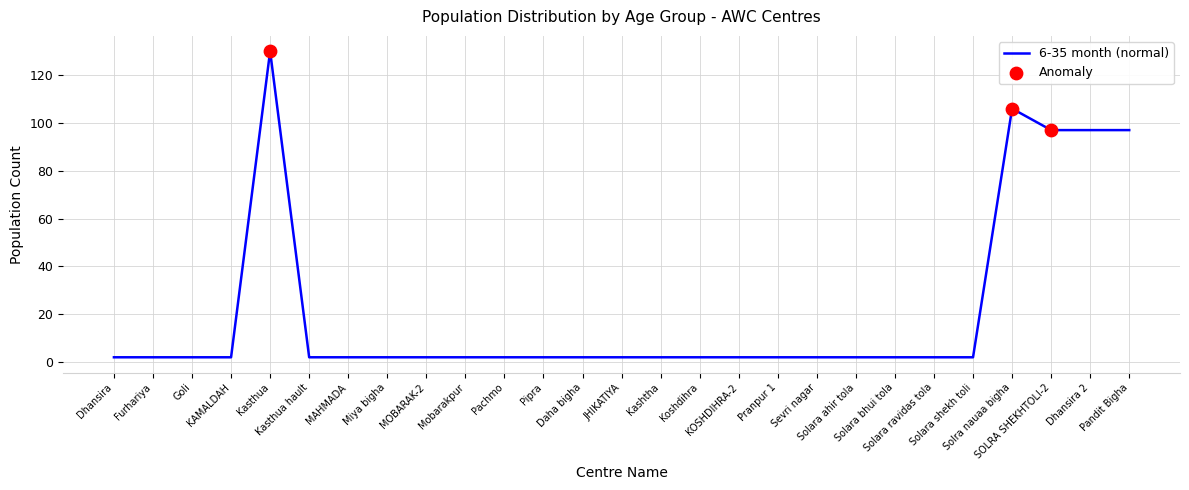

What is the maximum value shown in the chart?

130